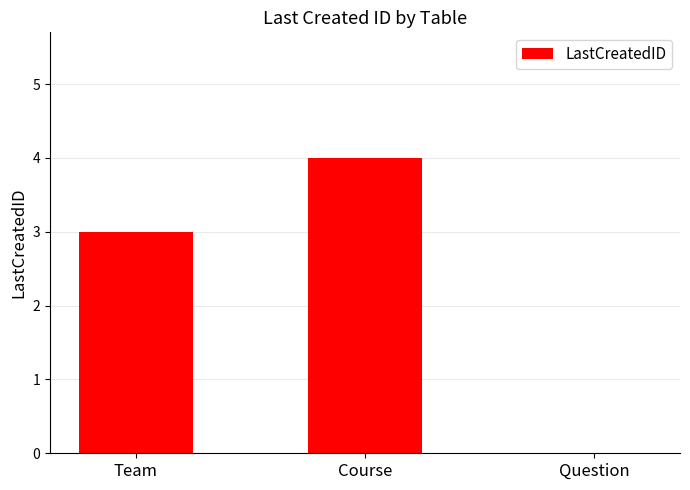

The chart shows a value of 1 at Team. True or false?

False